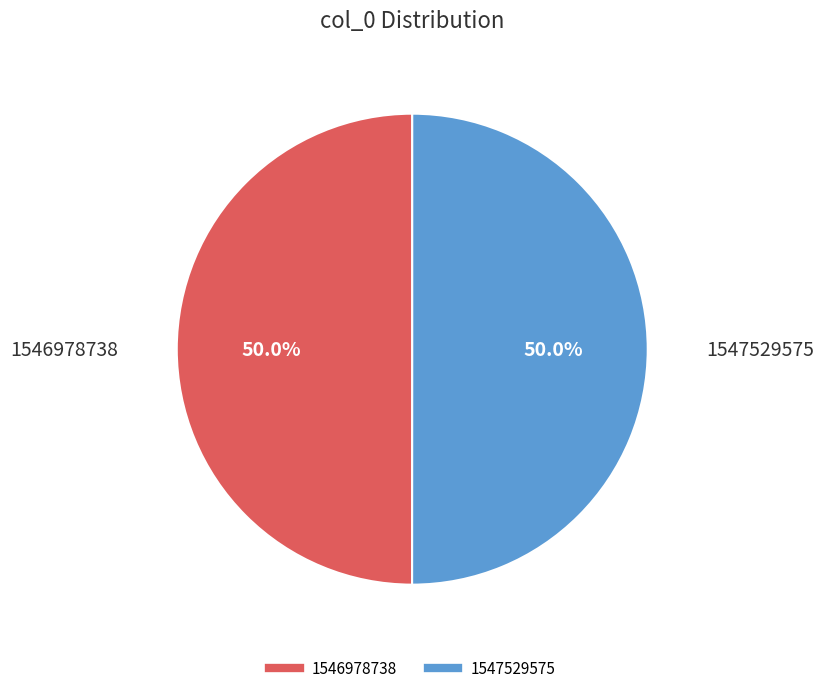

What is the ratio of the value at 1547529575 to the value at 1546978738?

1.0